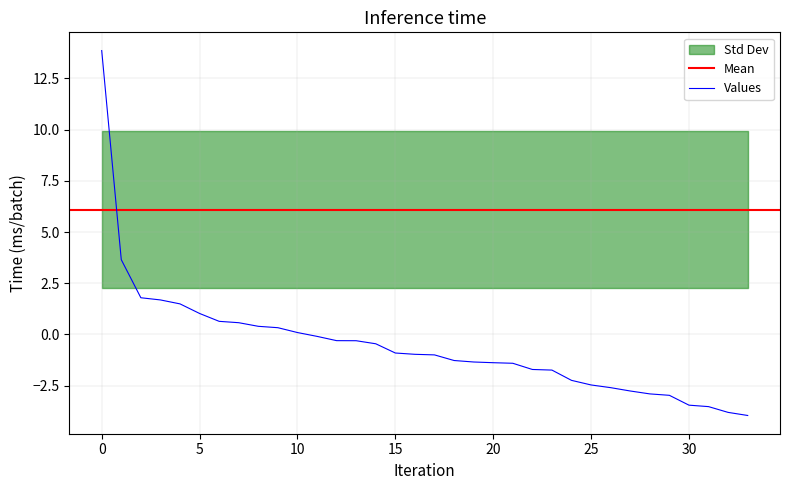

What is the value of the 12th point from the left?

-0.1